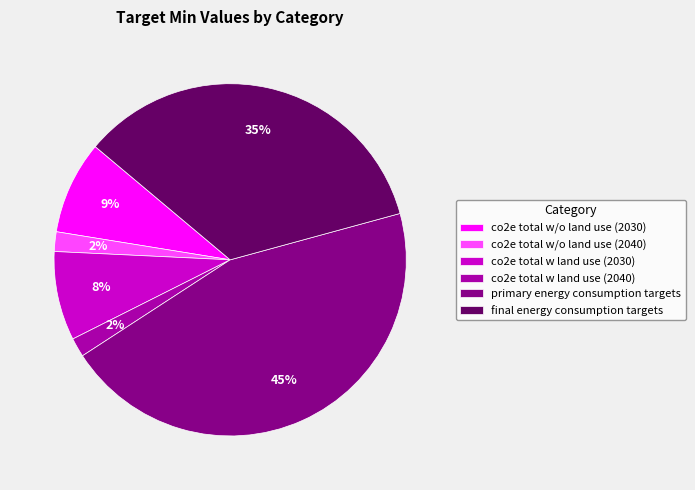

To the nearest percent, what percentage of the pie is co2e total w/o land use (2040)?

2%